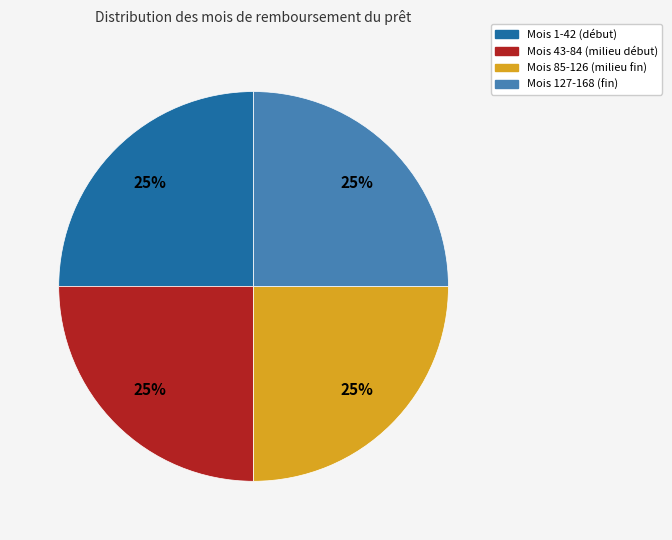

To the nearest percent, what is the average slice percentage?

25%